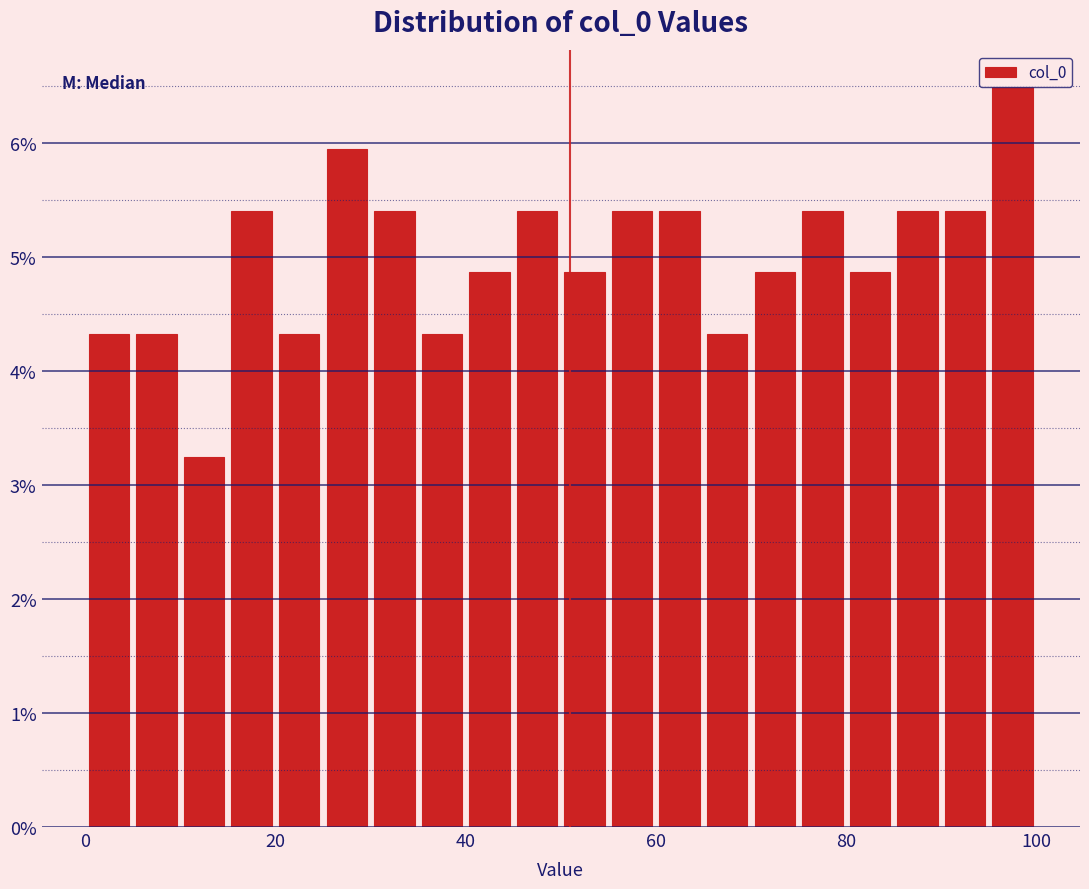

Read against the x-axis, roughly where is the centre of the tallest bar?

98